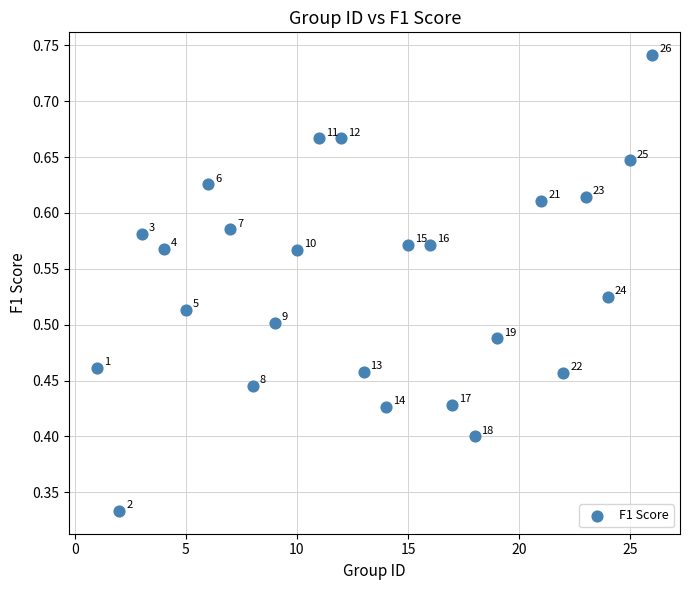

What is the range of X values (max minus min)?

25.0